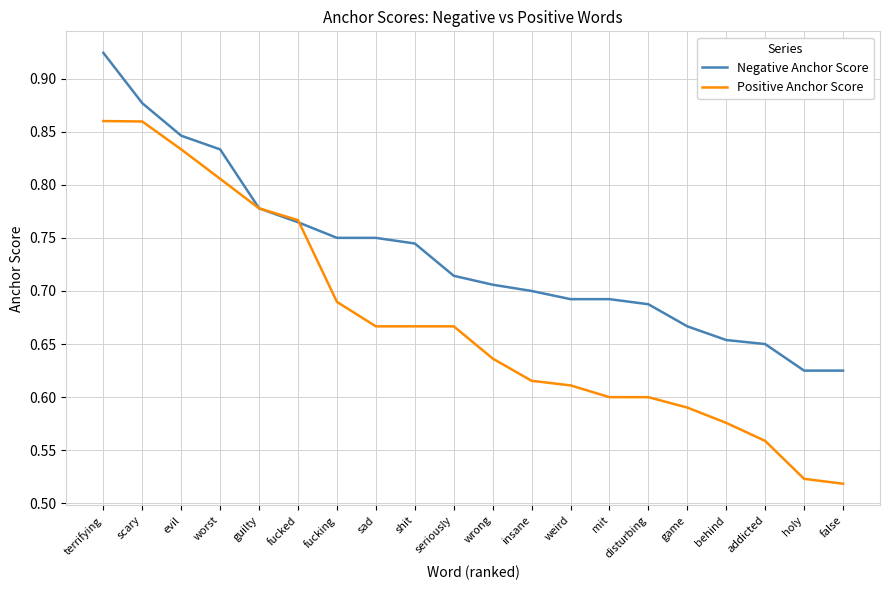

At which label is Positive Anchor Score closest to 0?

false